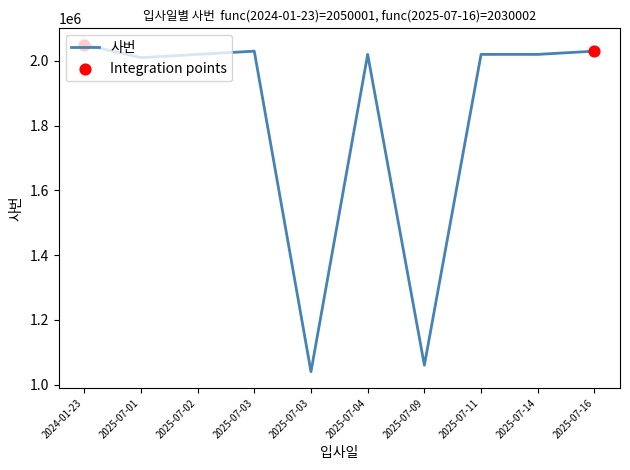

Which has a higher value, 2024-01-23 or 2025-07-09?

2024-01-23